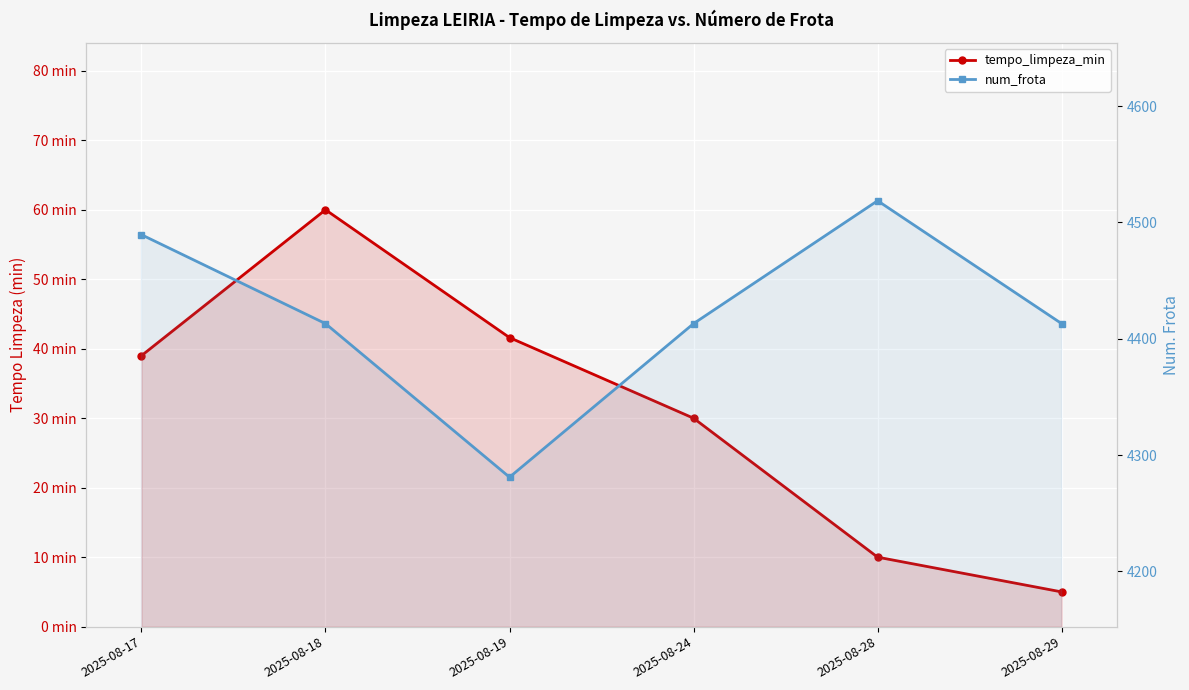

At how many categories does at least one series exceed 3180?

6